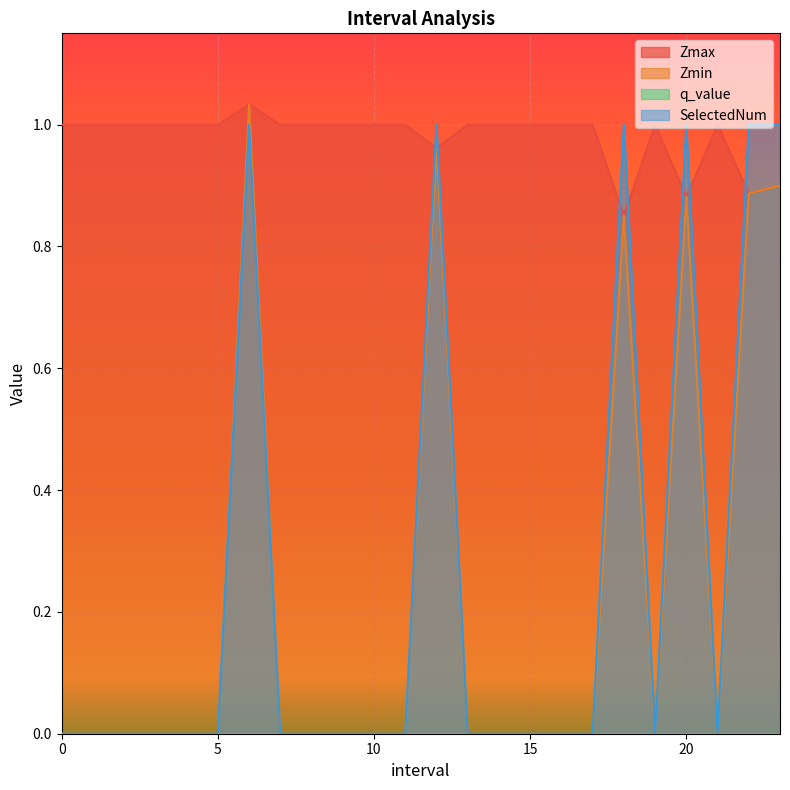

The Zmin series shows 0.0 at 11. True or false?

True